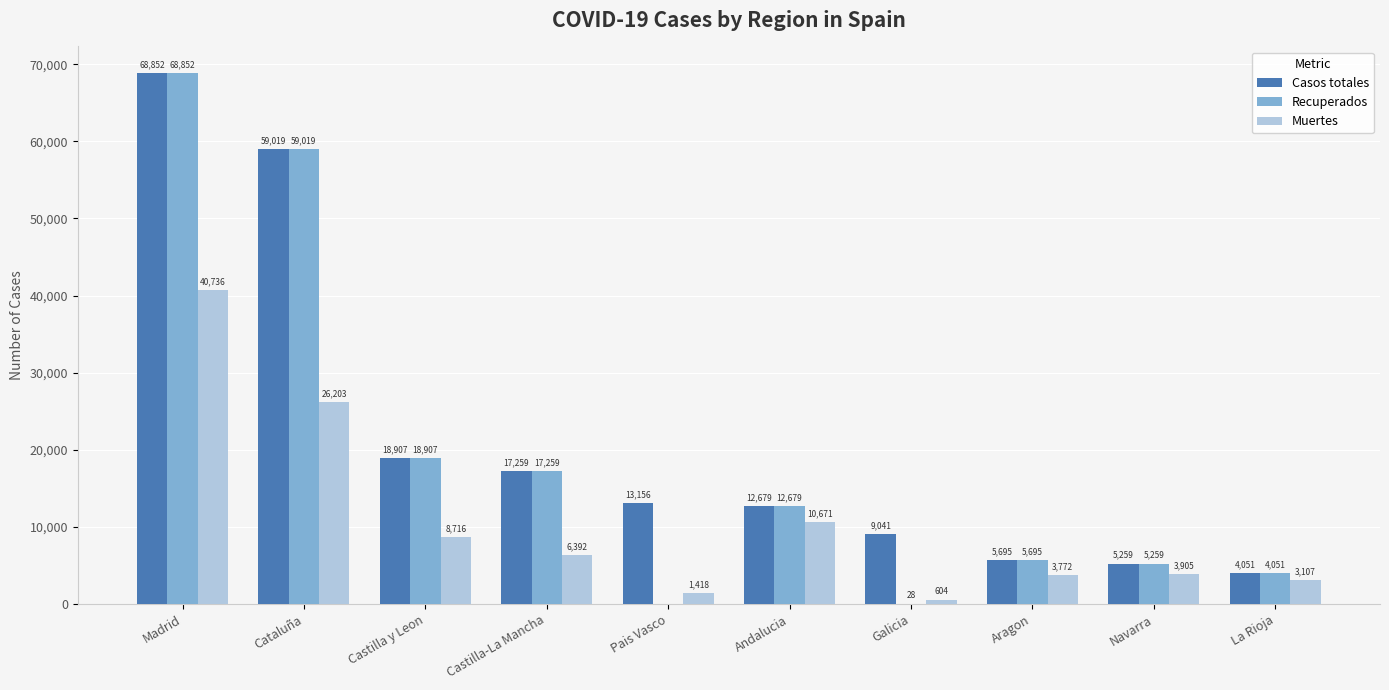

Which series has the largest total across all categories?

Casos totales